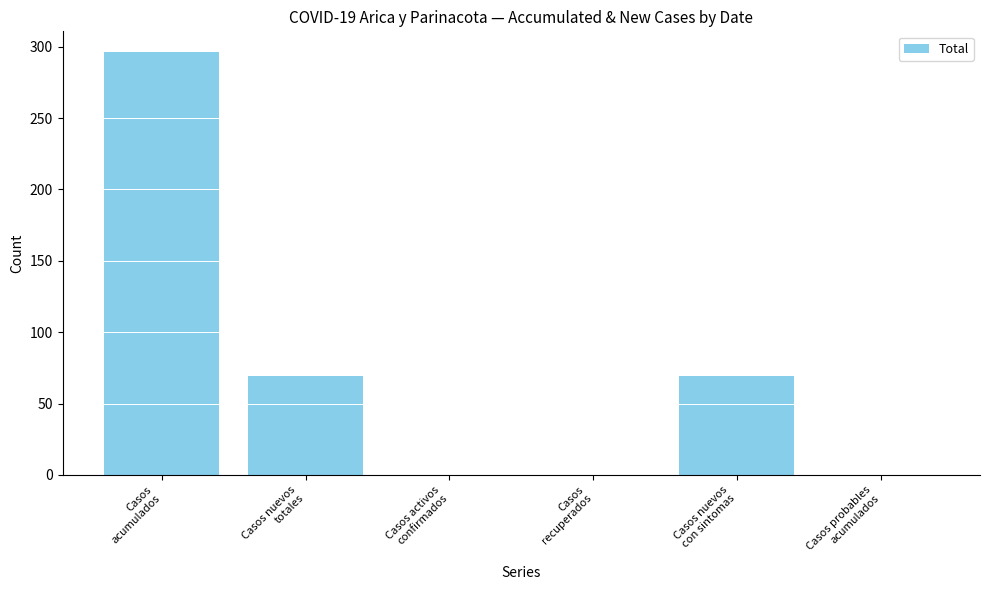

Reading left to right, what are all the values shown in this chart?

Casos
acumulados=296	Casos nuevos
totales=69	Casos activos
confirmados=0	Casos
recuperados=0	Casos nuevos
con sintomas=69	Casos probables
acumulados=0